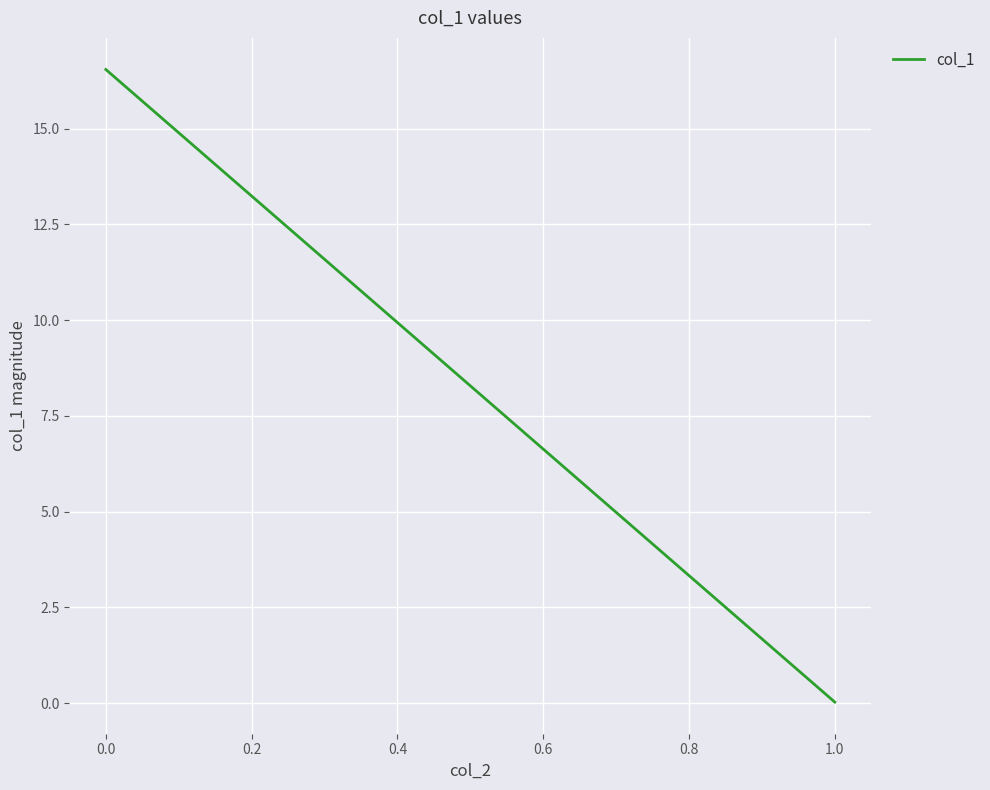

True or false: the data shows 0.0 at 1.0.

False